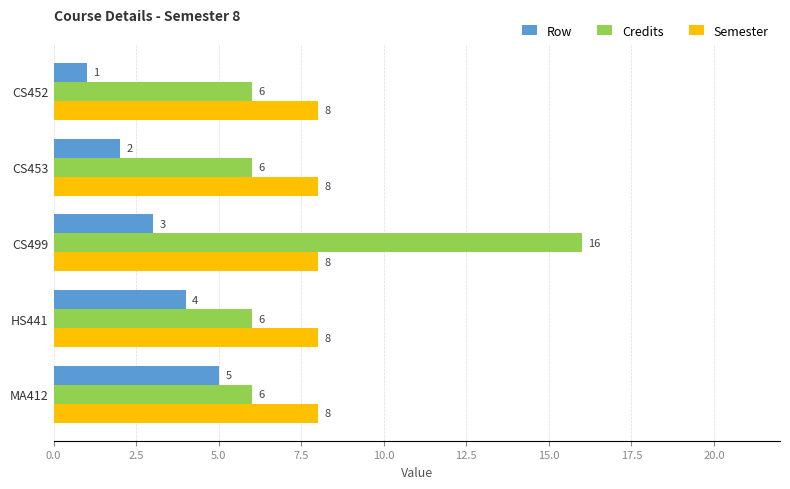

What is the difference between the highest and lowest values at HS441?

4